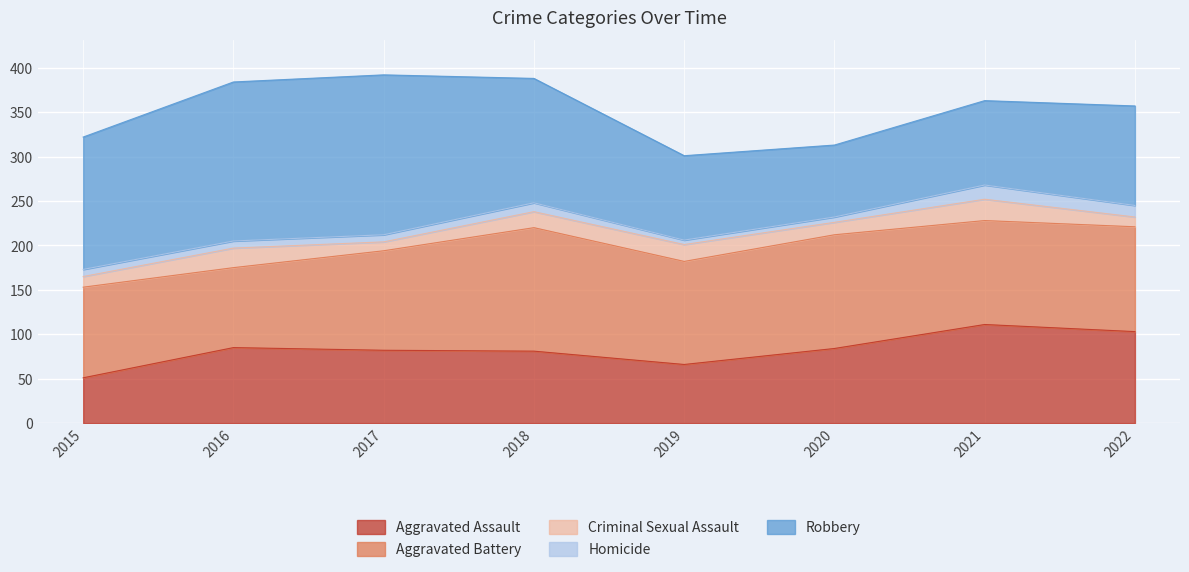

True or false: Criminal Sexual Assault and Aggravated Assault intersect in this chart.

False